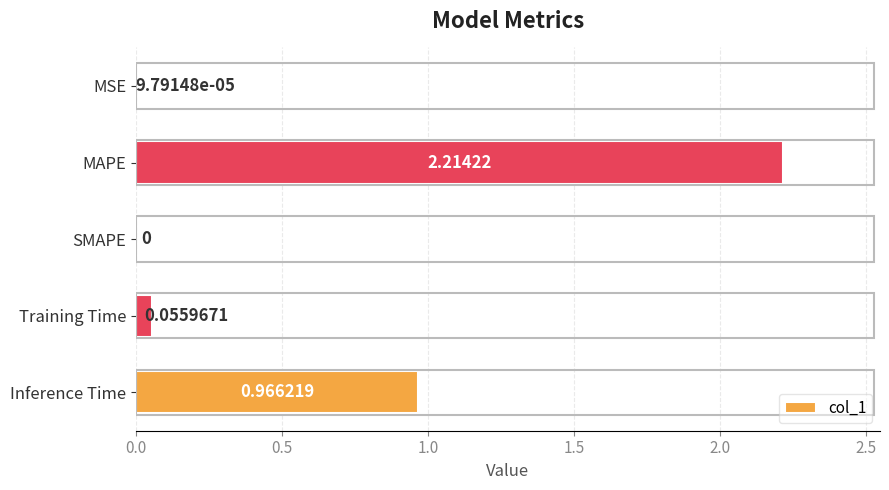

At which label is the value closest to 1?

Inference Time